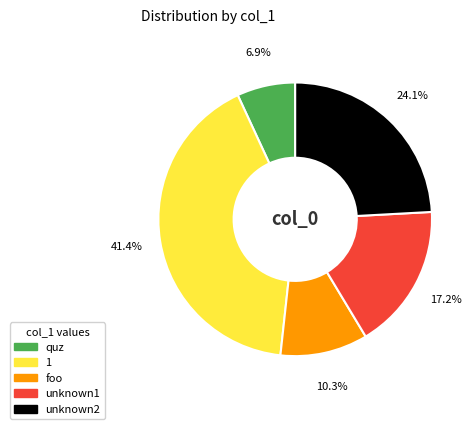

To the nearest percent, what is the average slice percentage?

20%